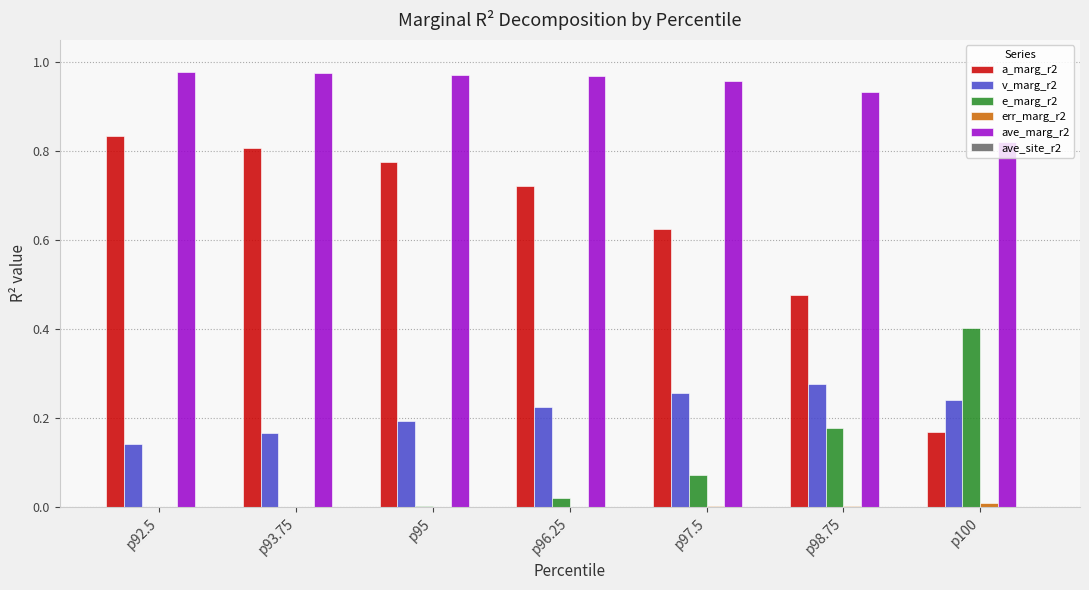

What is the sum of all v_marg_r2 values?

1.5